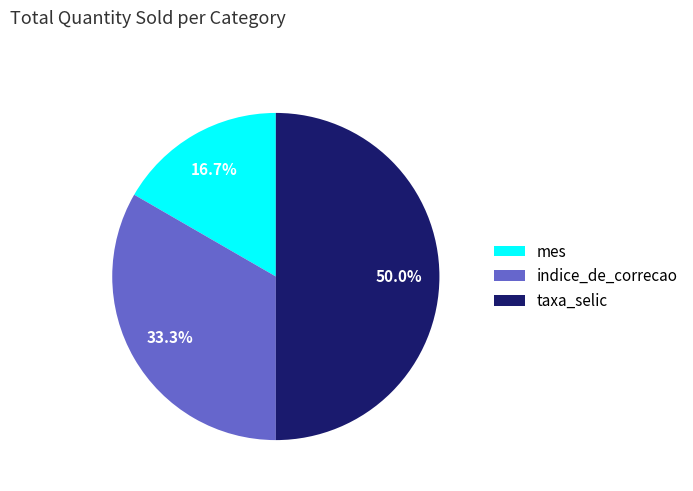

How many slices are in this pie chart?

3